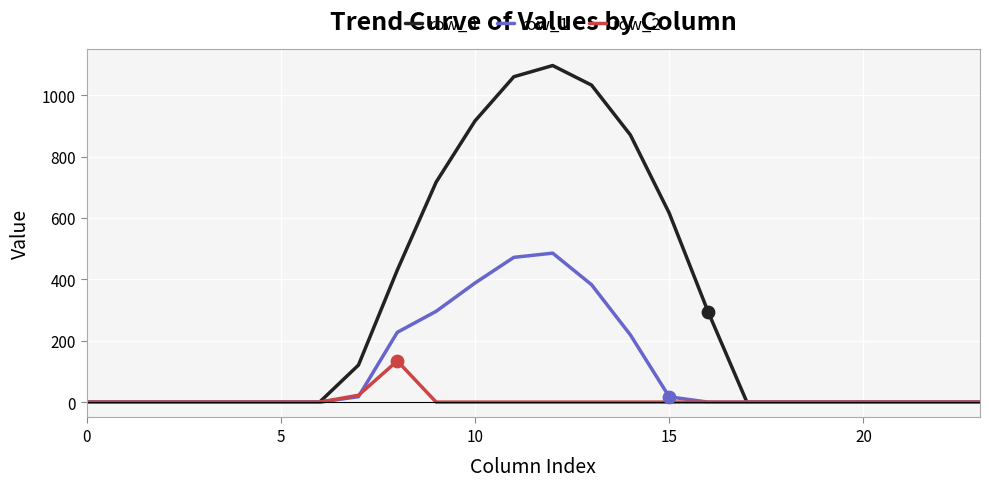

Which series has the widest spread of values?

row_0